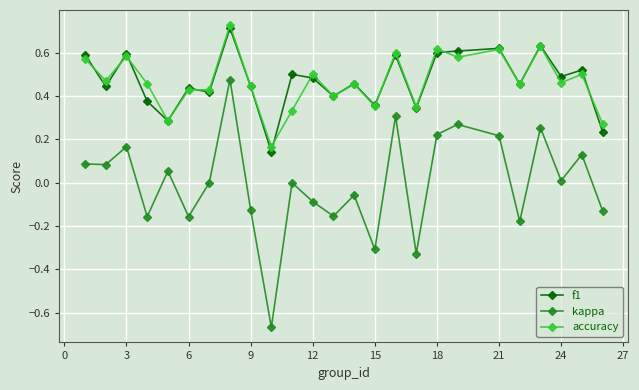

How many interior local peaks does the kappa series have?

9